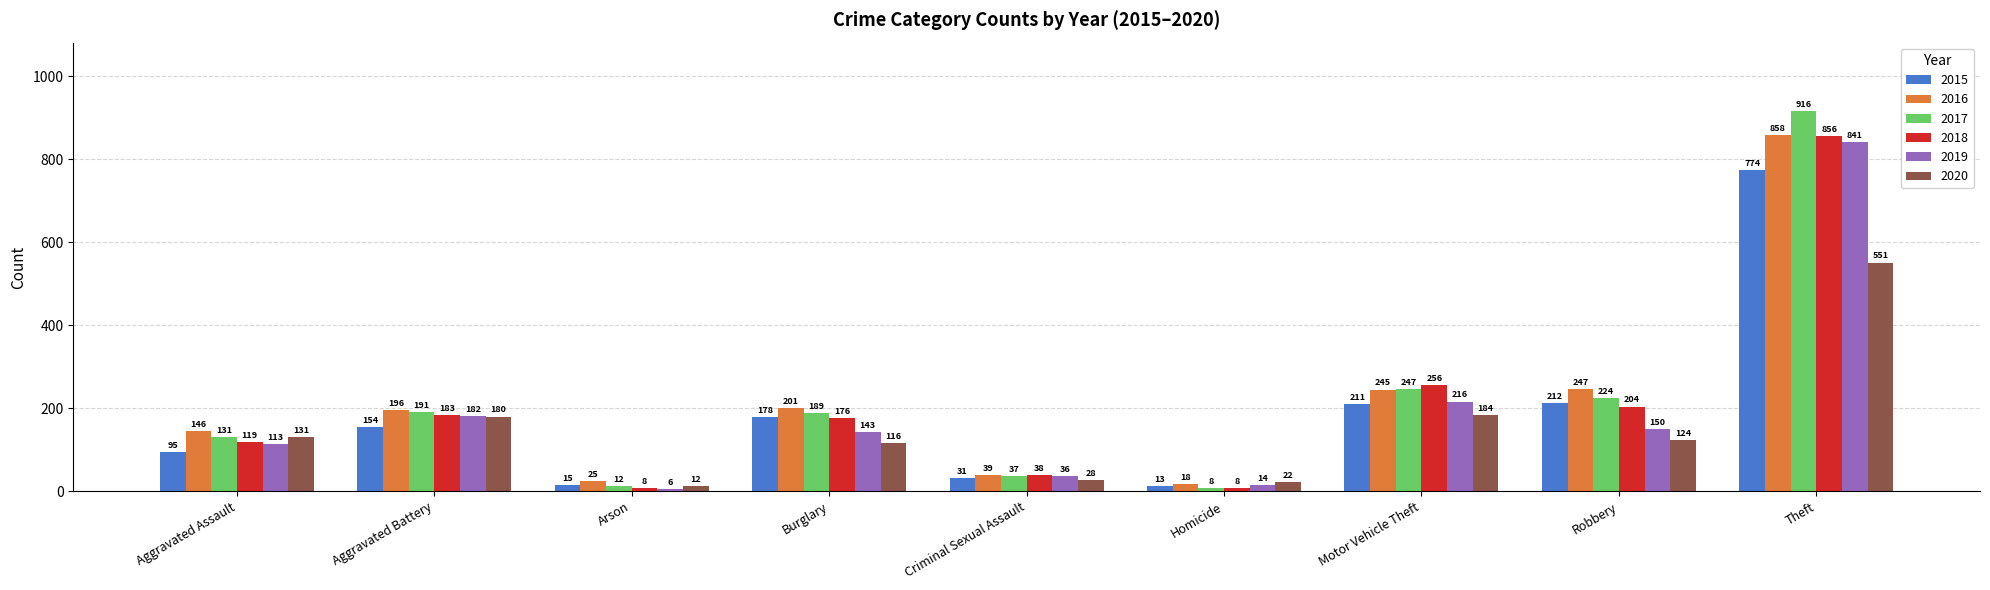

Does the chart contain any negative values?

No